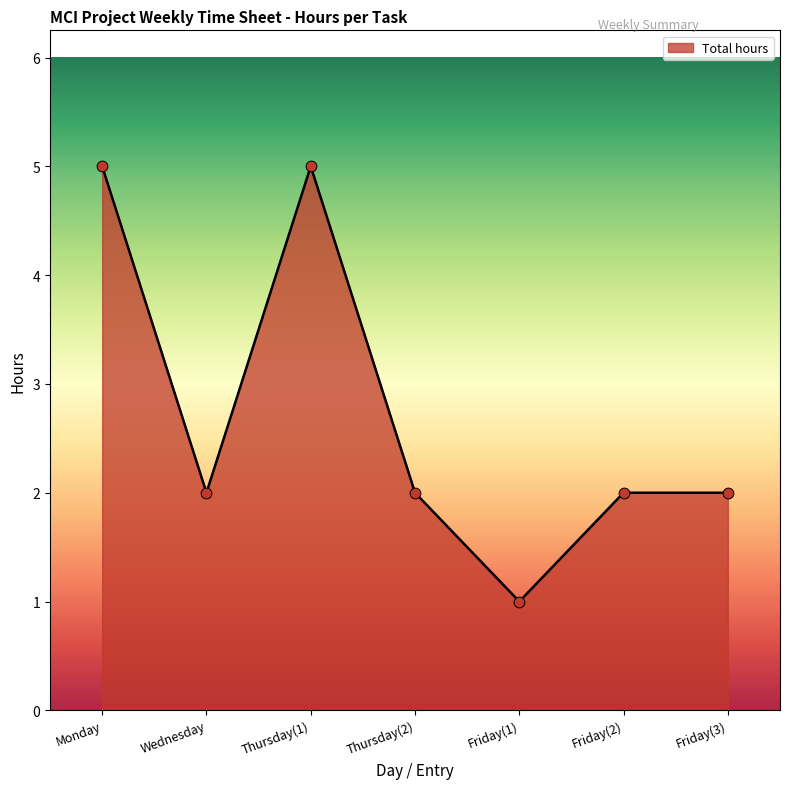

What is the ratio of the value at Thursday(2) to the value at Thursday(1)?

0.4